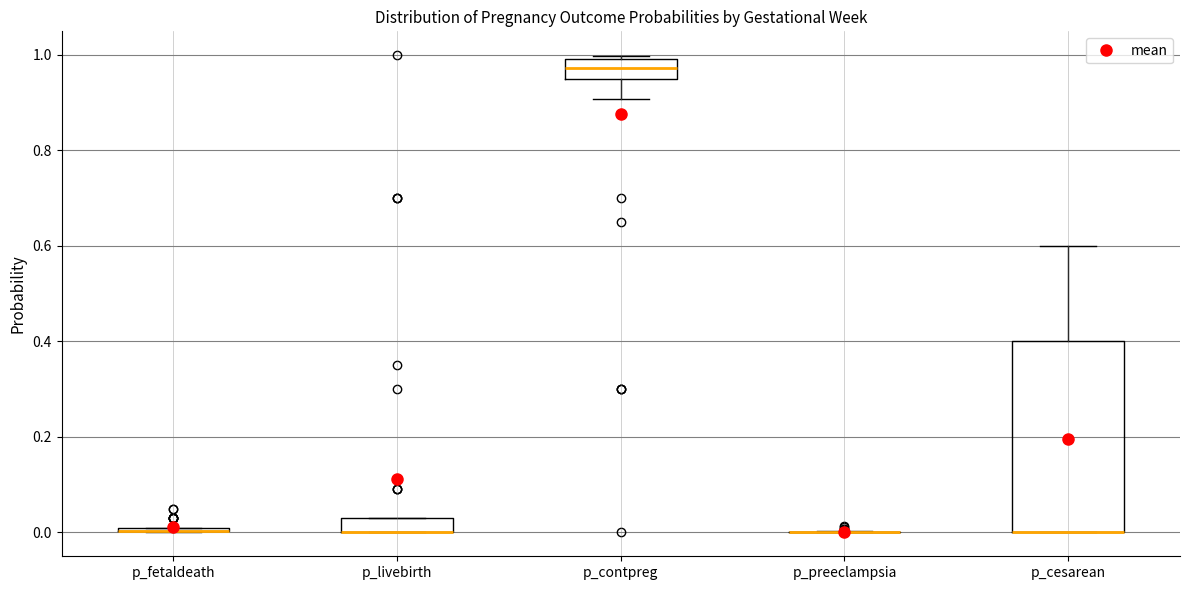

Which box is the tallest, from its lower edge to its upper edge?

p_cesarean